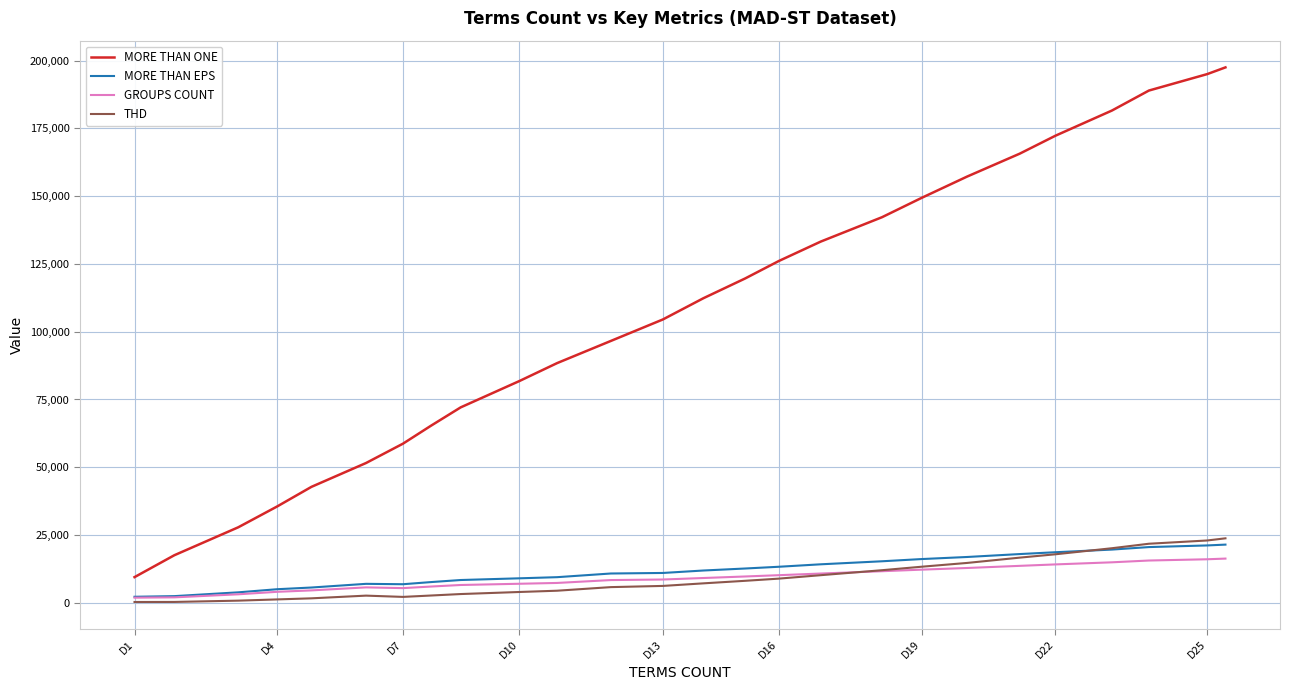

Which series has the largest total across all categories?

MORE THAN ONE